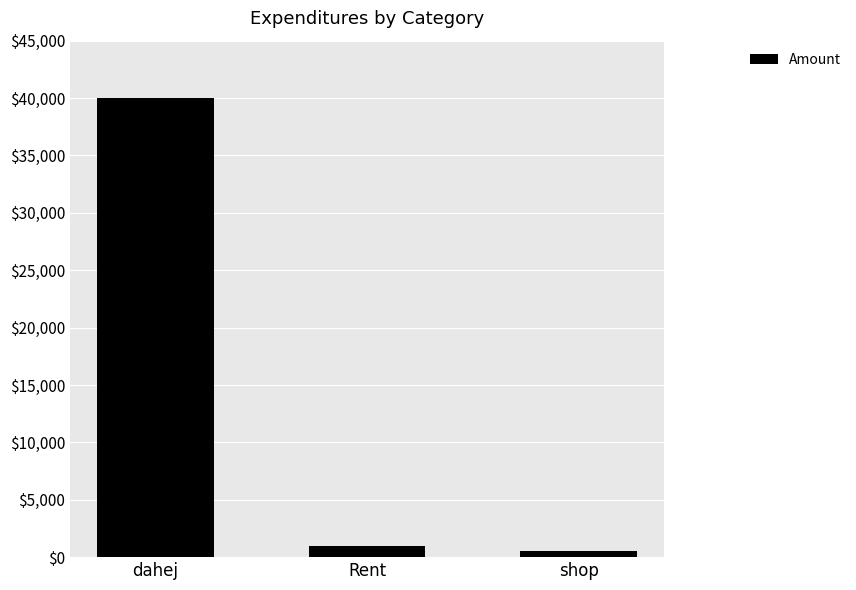

What is the value of the 3rd bar from the left?

500